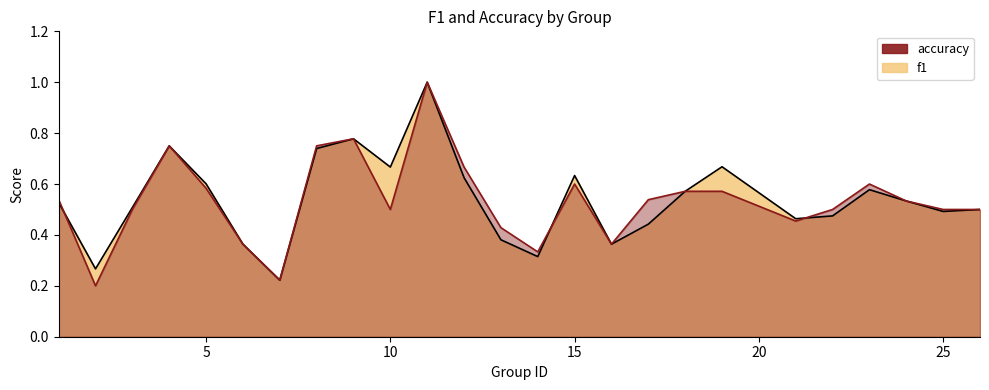

Is it true that accuracy equals 0.5 at 25?

True